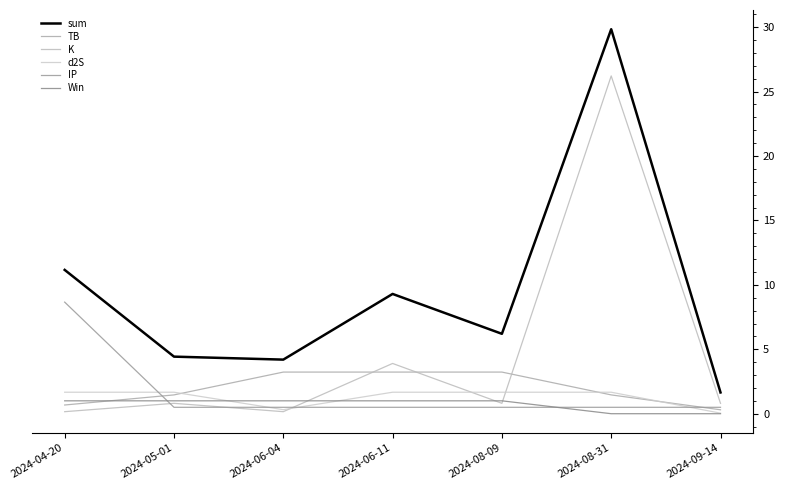

True or false: sum and TB cross at least once.

False